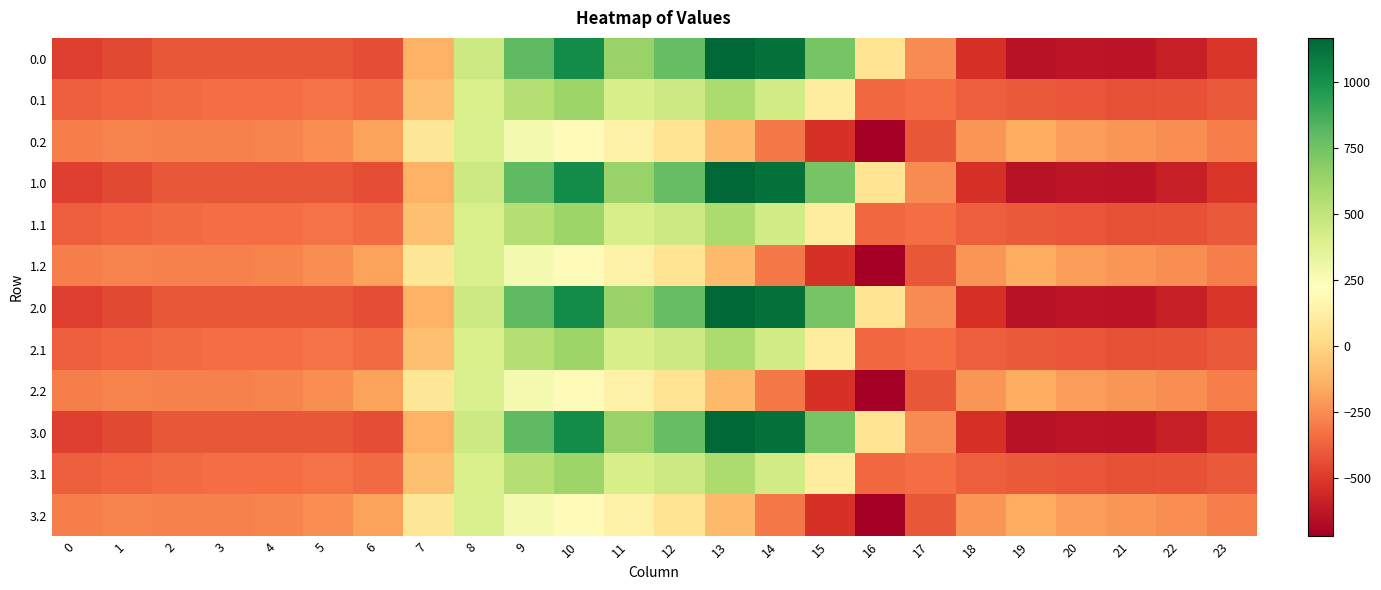

What is the total value across all series at 21?

-5188.5